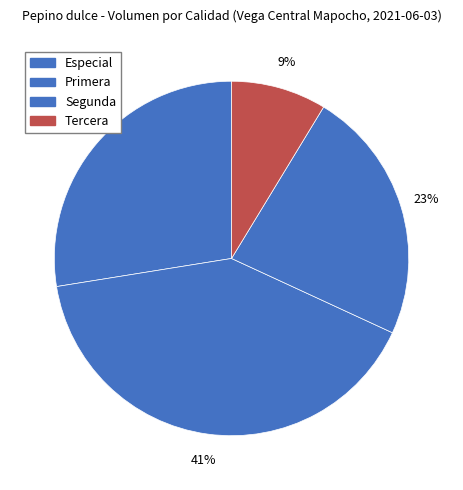

True or false: Primera accounts for 41% of the total.

True